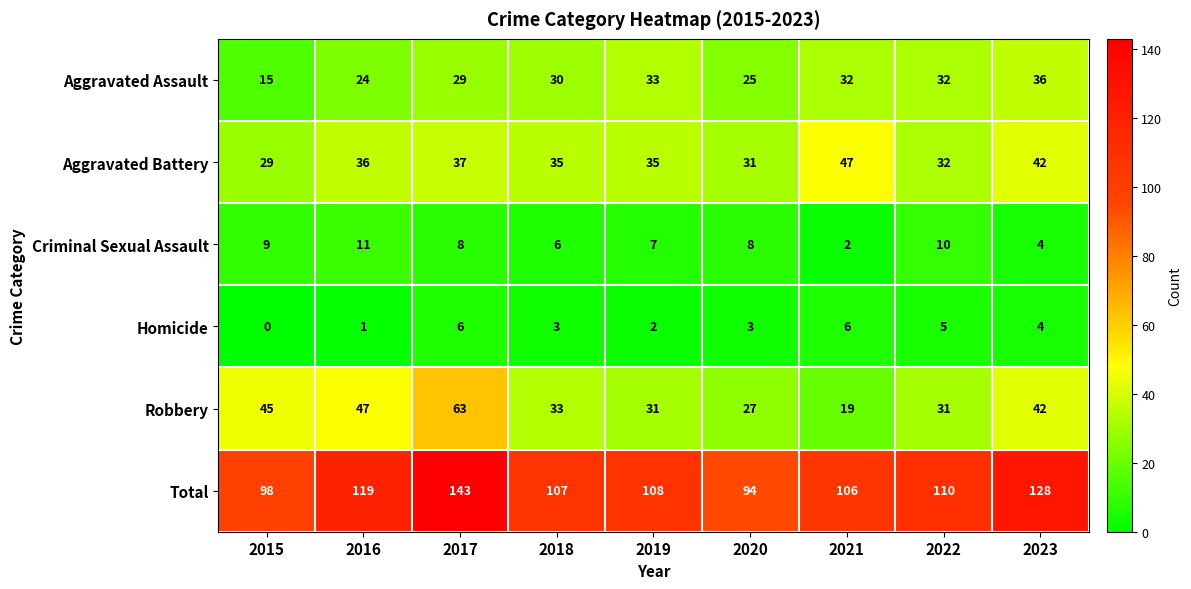

Which category has the highest value in the Robbery series?

2017